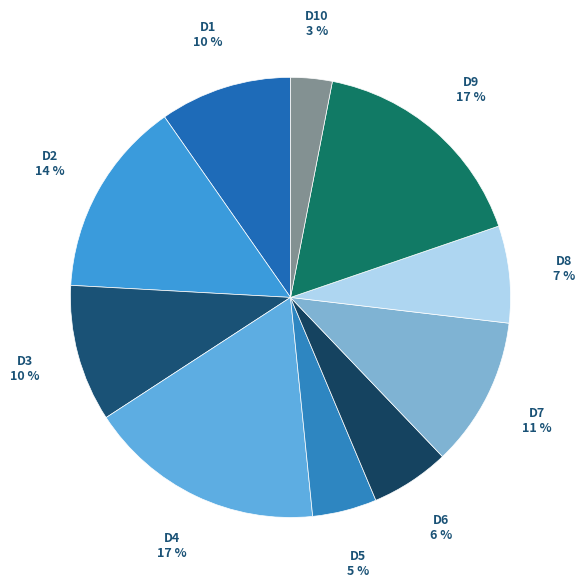

Count the number of slices in the pie.

10